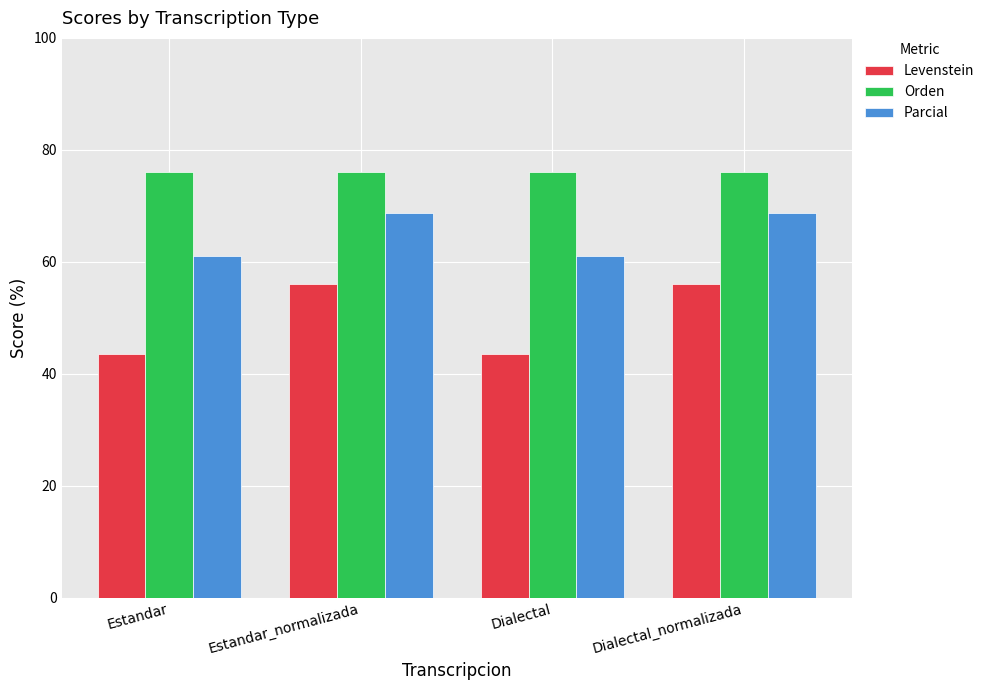

What is the total value across all series at Estandar_normalizada?

200.8